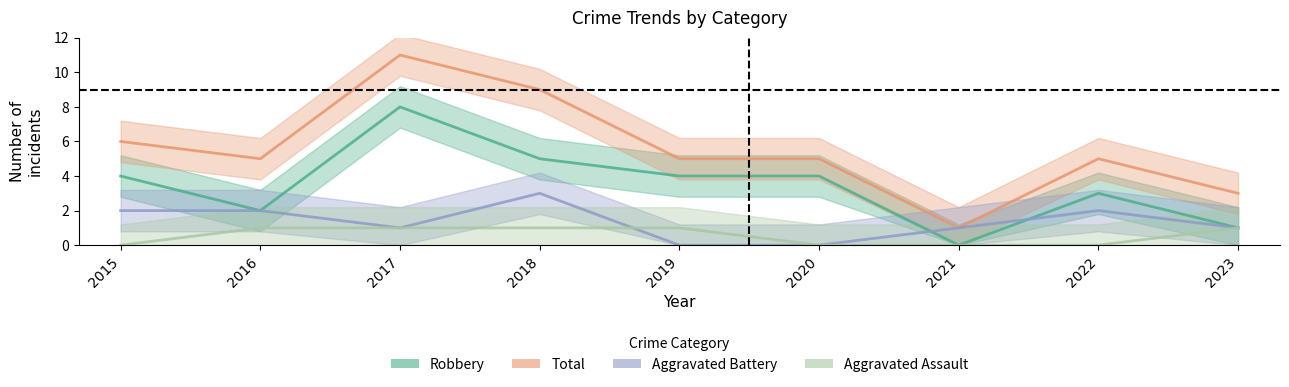

What are all the series names shown in the legend?

Aggravated Assault, Aggravated Battery, Robbery, Total